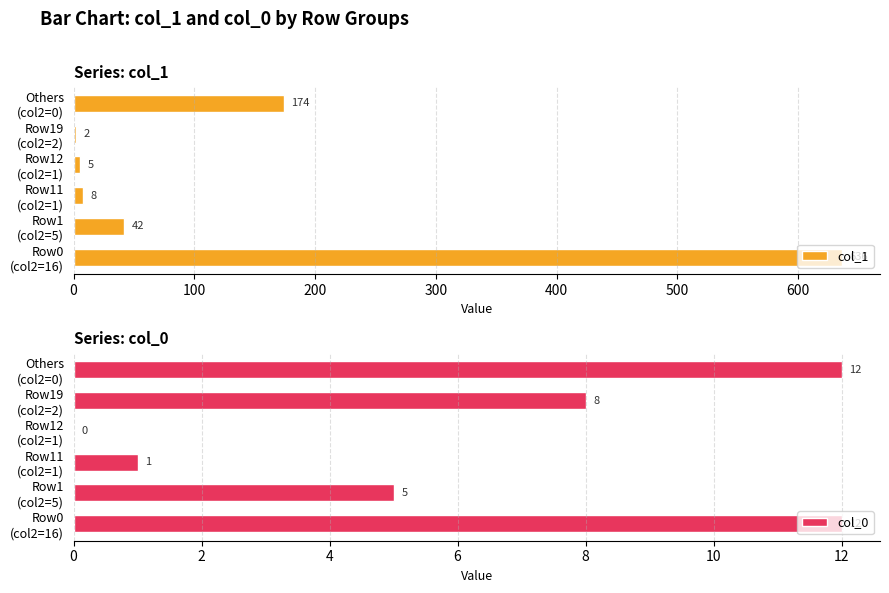

What is the sum of all col_1 values?

867